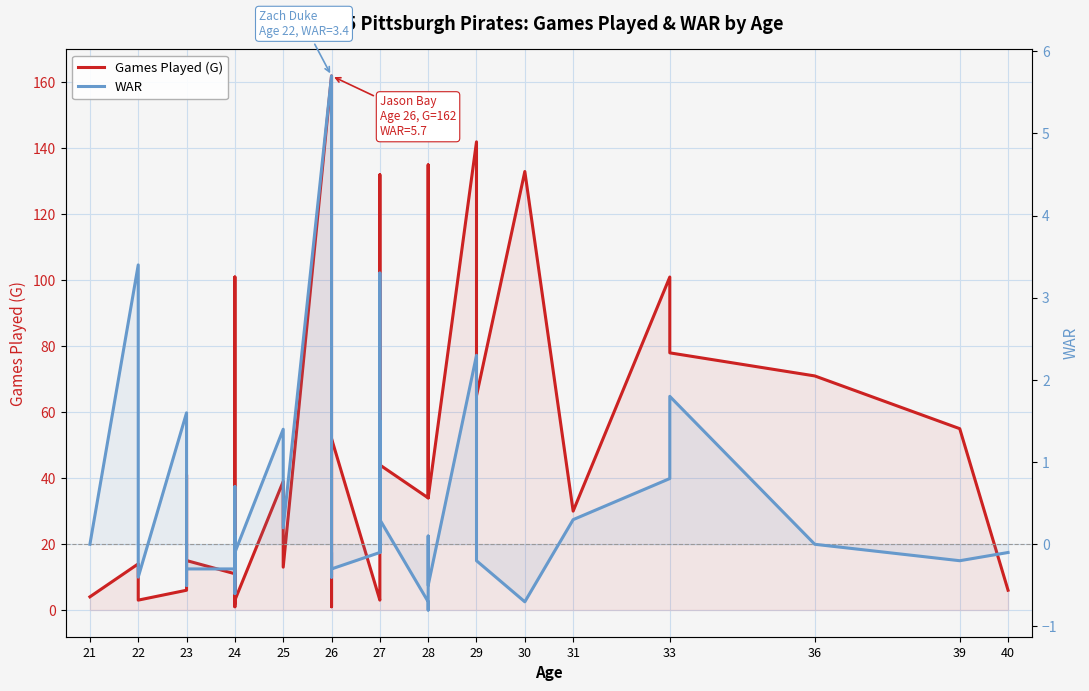

How many interior local peaks does the WAR series have?

12